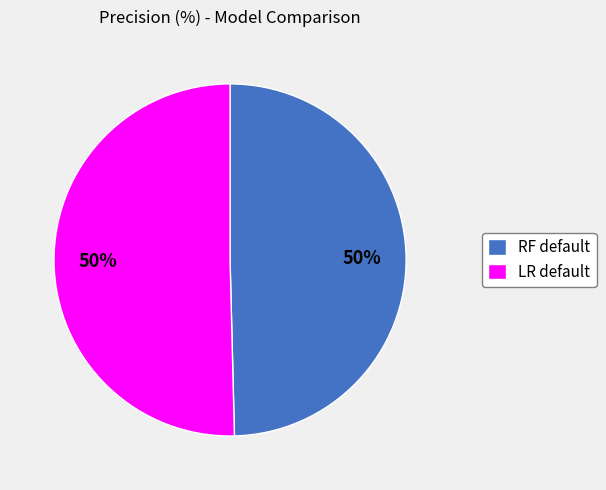

To the nearest percent, what is the combined percentage of LR default and RF default?

100%